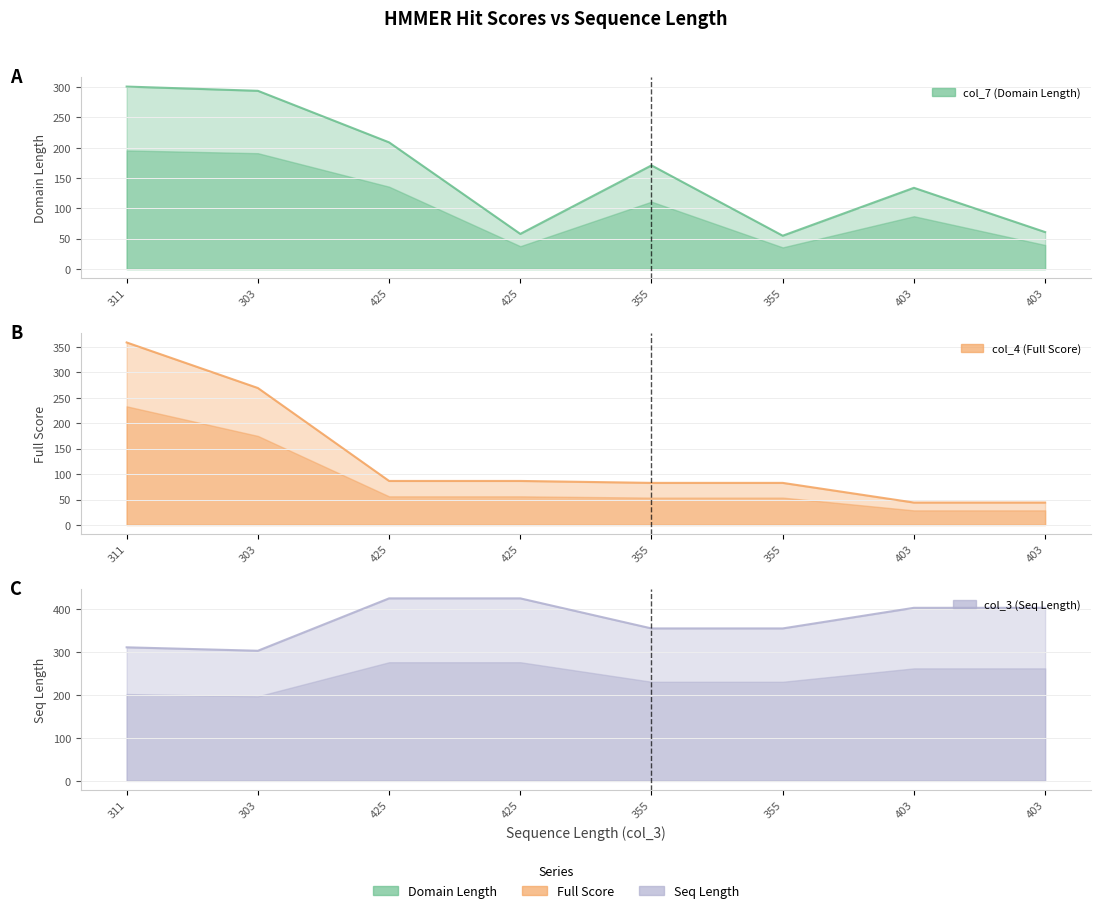

True or false: col_4 (Full Score) has more than 1 points higher than both neighbors.

False